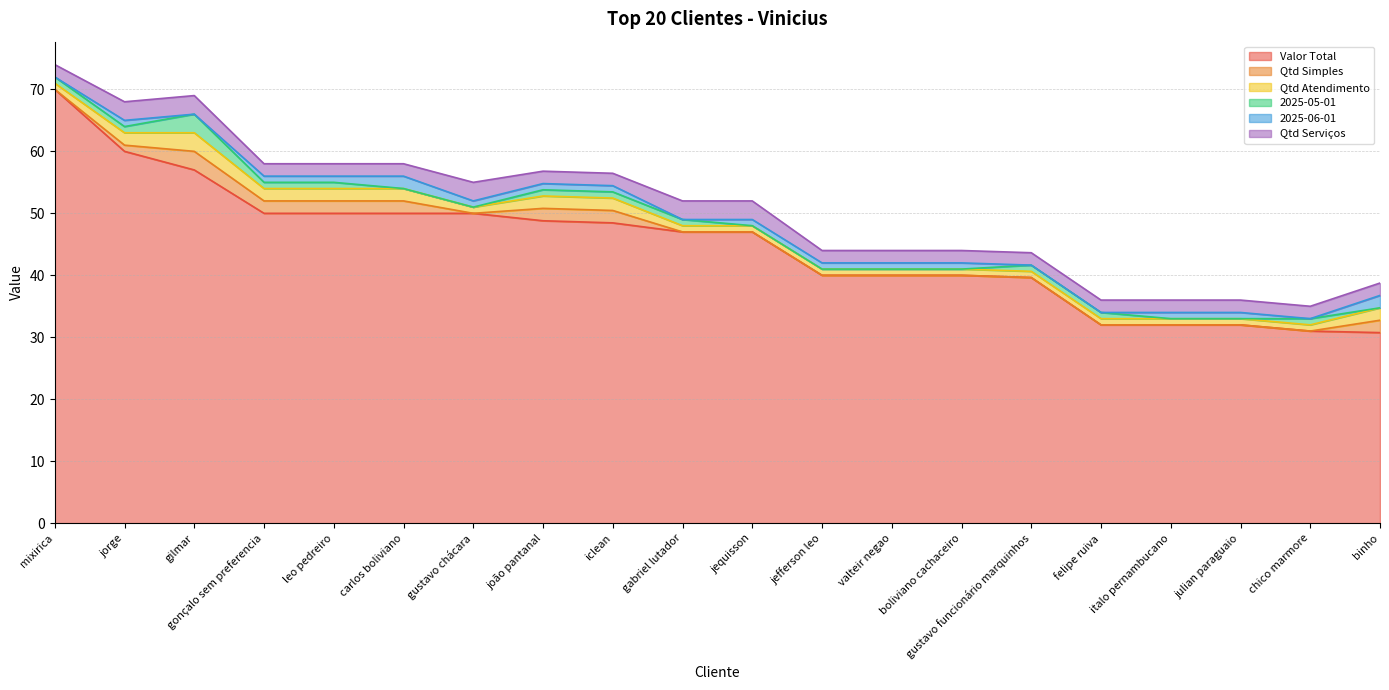

Reading right to left, what are all the values shown in this chart?

Valor Total: binho=30.8	chico marmore=31.0	julian paraguaio=32.0	italo pernambucano=32.0	felipe ruiva=32.0	gustavo funcionário marquinhos=39.6	boliviano cachaceiro=40.0	valteir negao=40.0	jefferson leo=40.0	jequisson=47.0	gabriel lutador=47.0	iclean=48.5	joão pantanal=48.8	gustavo chácara=50.0	carlos boliviano=50.0	leo pedreiro=50.0	gonçalo sem preferencia=50.0	gilmar=57.0	jorge=60.0	mixirica=70.0
Qtd Simples: binho=2.0	chico marmore=0.0	julian paraguaio=0.0	italo pernambucano=0.0	felipe ruiva=0.0	gustavo funcionário marquinhos=0.0	boliviano cachaceiro=0.0	valteir negao=0.0	jefferson leo=0.0	jequisson=0.0	gabriel lutador=0.0	iclean=2.0	joão pantanal=2.0	gustavo chácara=0.0	carlos boliviano=2.0	leo pedreiro=2.0	gonçalo sem preferencia=2.0	gilmar=3.0	jorge=1.0	mixirica=0.0
Qtd Atendimento: binho=2.0	chico marmore=1.0	julian paraguaio=1.0	italo pernambucano=1.0	felipe ruiva=1.0	gustavo funcionário marquinhos=1.0	boliviano cachaceiro=1.0	valteir negao=1.0	jefferson leo=1.0	jequisson=1.0	gabriel lutador=1.0	iclean=2.0	joão pantanal=2.0	gustavo chácara=1.0	carlos boliviano=2.0	leo pedreiro=2.0	gonçalo sem preferencia=2.0	gilmar=3.0	jorge=2.0	mixirica=1.0
2025-05-01: binho=0.0	chico marmore=1.0	julian paraguaio=0.0	italo pernambucano=0.0	felipe ruiva=1.0	gustavo funcionário marquinhos=1.0	boliviano cachaceiro=0.0	valteir negao=0.0	jefferson leo=0.0	jequisson=0.0	gabriel lutador=1.0	iclean=1.0	joão pantanal=1.0	gustavo chácara=0.0	carlos boliviano=0.0	leo pedreiro=1.0	gonçalo sem preferencia=1.0	gilmar=3.0	jorge=1.0	mixirica=1.0
2025-06-01: binho=2.0	chico marmore=0.0	julian paraguaio=1.0	italo pernambucano=1.0	felipe ruiva=0.0	gustavo funcionário marquinhos=0.0	boliviano cachaceiro=1.0	valteir negao=1.0	jefferson leo=1.0	jequisson=1.0	gabriel lutador=0.0	iclean=1.0	joão pantanal=1.0	gustavo chácara=1.0	carlos boliviano=2.0	leo pedreiro=1.0	gonçalo sem preferencia=1.0	gilmar=0.0	jorge=1.0	mixirica=0.0
Qtd Serviços: binho=2.0	chico marmore=2.0	julian paraguaio=2.0	italo pernambucano=2.0	felipe ruiva=2.0	gustavo funcionário marquinhos=2.0	boliviano cachaceiro=2.0	valteir negao=2.0	jefferson leo=2.0	jequisson=3.0	gabriel lutador=3.0	iclean=2.0	joão pantanal=2.0	gustavo chácara=3.0	carlos boliviano=2.0	leo pedreiro=2.0	gonçalo sem preferencia=2.0	gilmar=3.0	jorge=3.0	mixirica=2.0